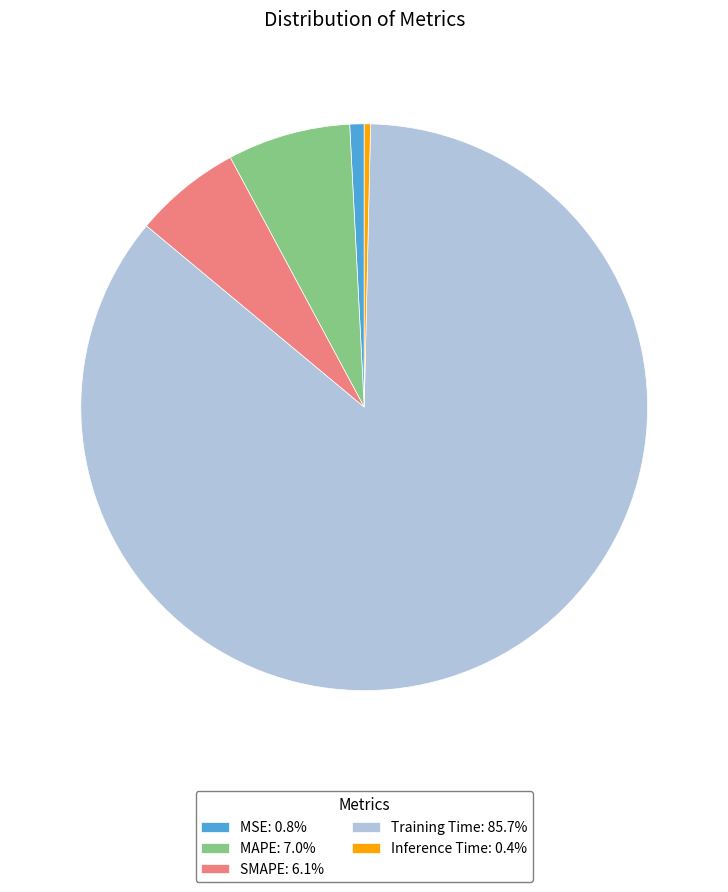

Is it true that SMAPE is 1% of the pie?

False